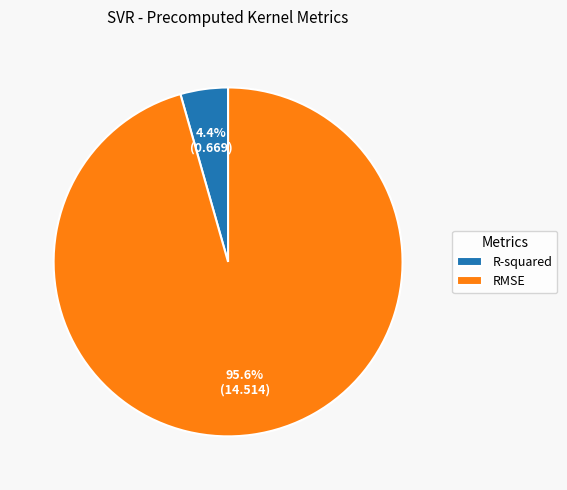

To the nearest percent, what is the average slice percentage?

50%